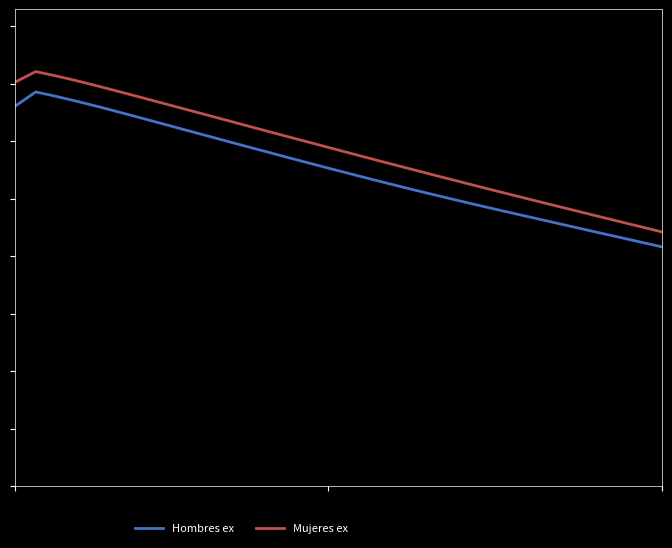

Reading right to left, list all the values displayed in this chart.

Hombres ex: 31=41.6	30=42.5	29=43.3	28=44.1	27=44.9	26=45.7	25=46.5	24=47.4	23=48.2	22=49.0	21=49.9	20=50.8	19=51.6	18=52.6	17=53.5	16=54.4	15=55.4	14=56.3	13=57.3	12=58.2	11=59.2	10=60.2	9=61.2	8=62.1	7=63.1	6=64.1	5=65.1	4=66.0	3=66.9	2=67.8	1=68.6	0=66.1
Mujeres ex: 31=44.2	30=45.1	29=46.0	28=46.9	27=47.8	26=48.7	25=49.6	24=50.5	23=51.4	22=52.3	21=53.3	20=54.2	19=55.1	18=56.1	17=57.0	16=58.0	15=59.0	14=59.9	13=60.9	12=61.9	11=62.8	10=63.8	9=64.8	8=65.7	7=66.7	6=67.7	5=68.6	4=69.6	3=70.5	2=71.4	1=72.1	0=70.3